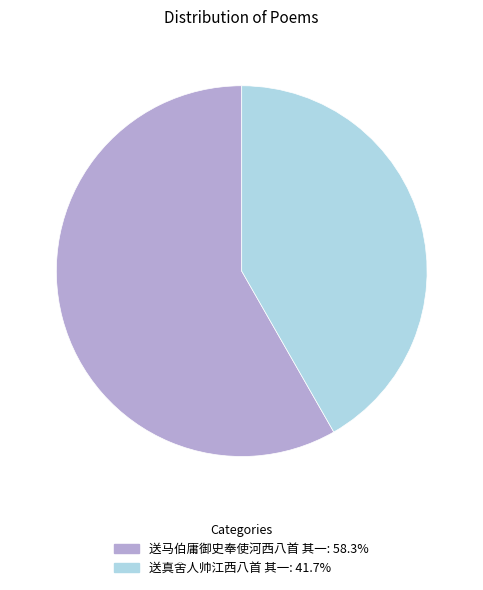

Count the number of slices in the pie.

2